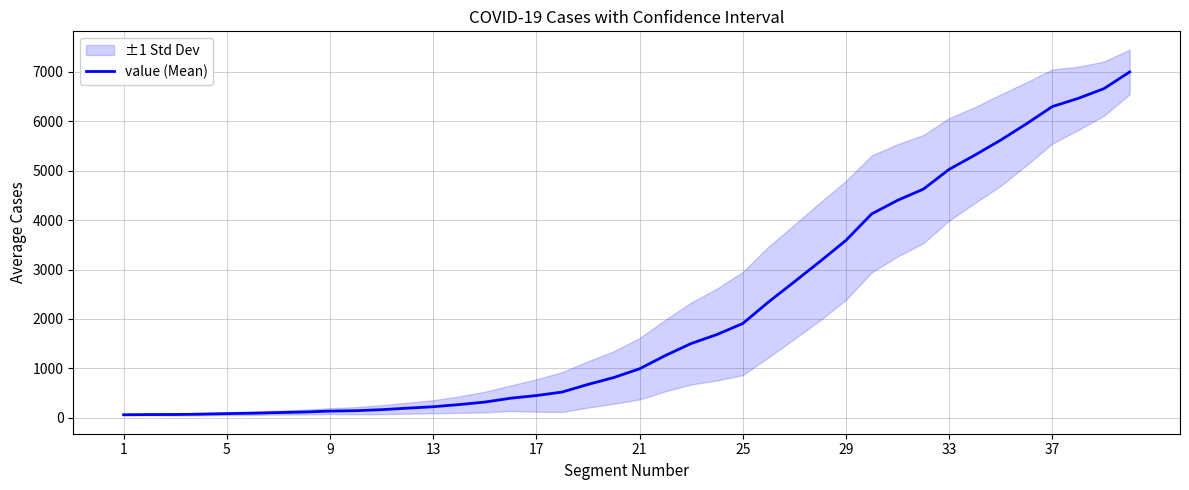

Which label corresponds to the smallest value in the chart?

1